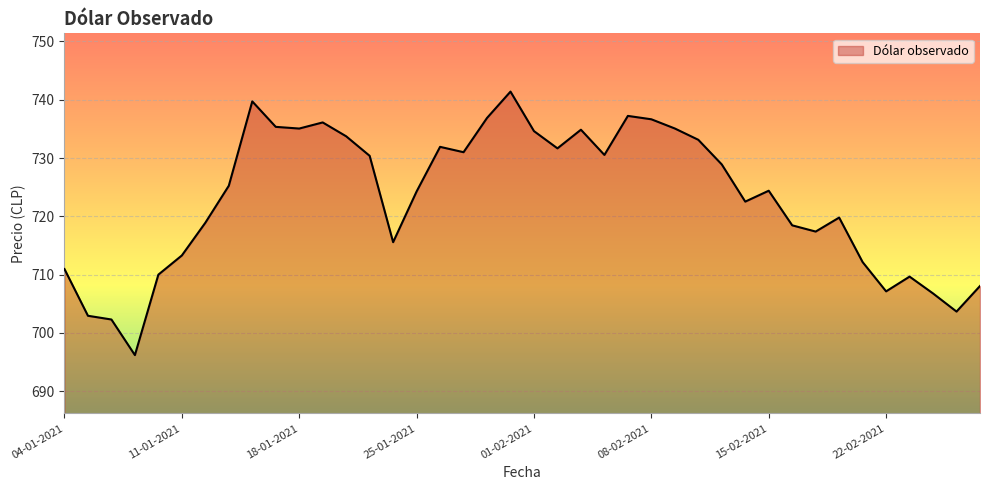

What is the minimum value shown in the chart?

696.2